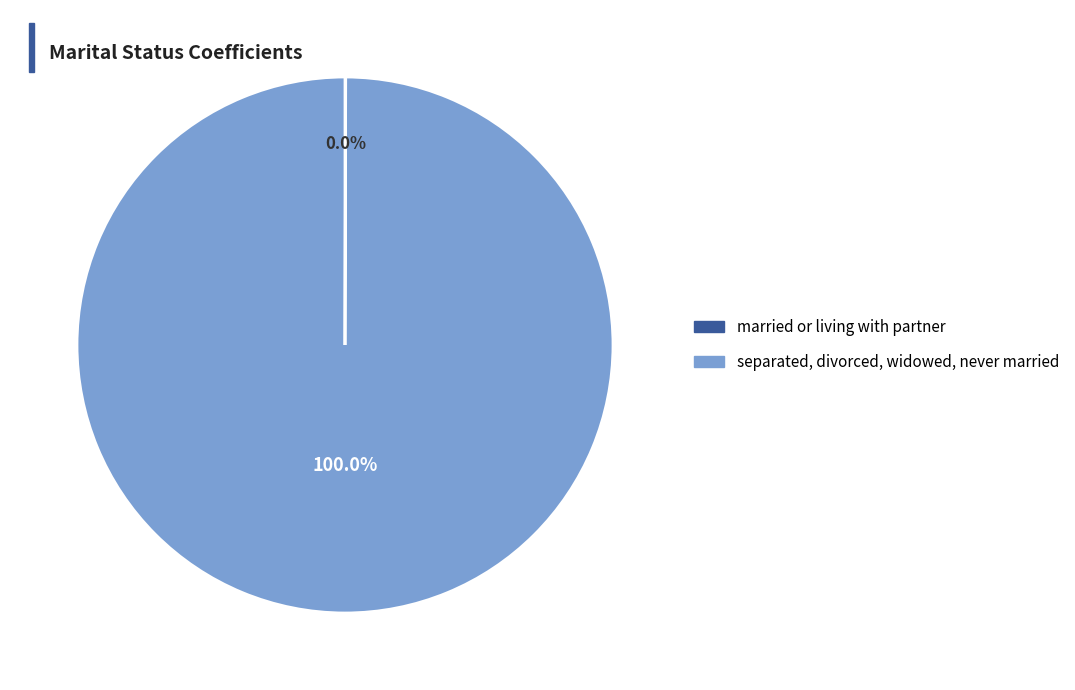

Is it true that separated, divorced, widowed, never married is 100% of the pie?

True